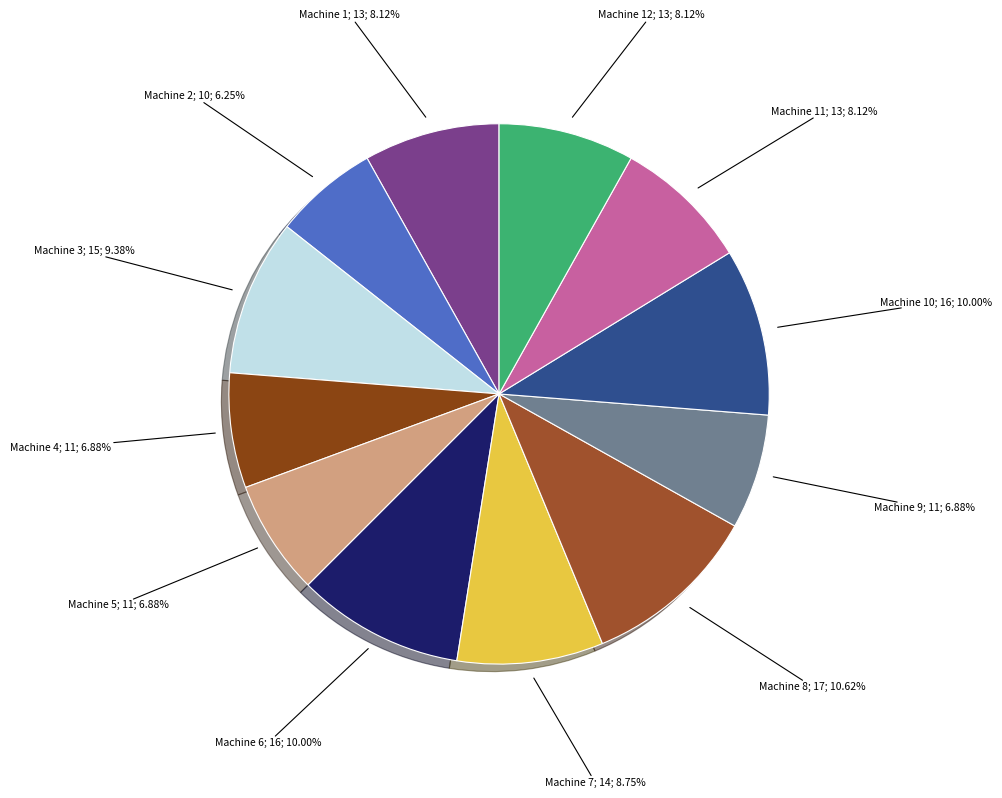

How many slices are in this pie chart?

12